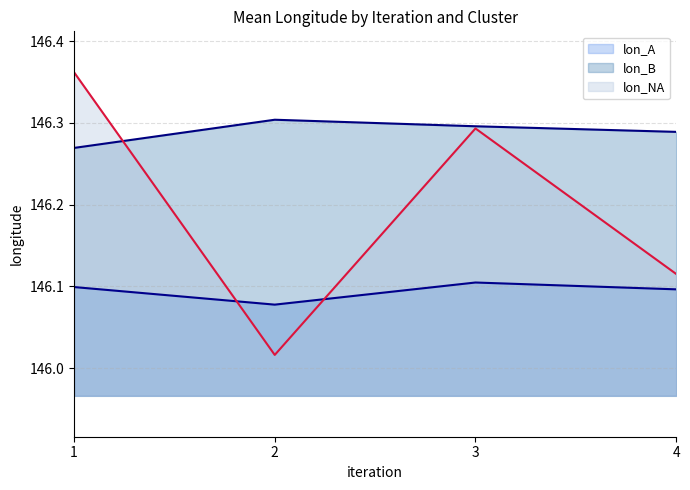

True or false: lon_A and lon_B intersect in this chart.

False